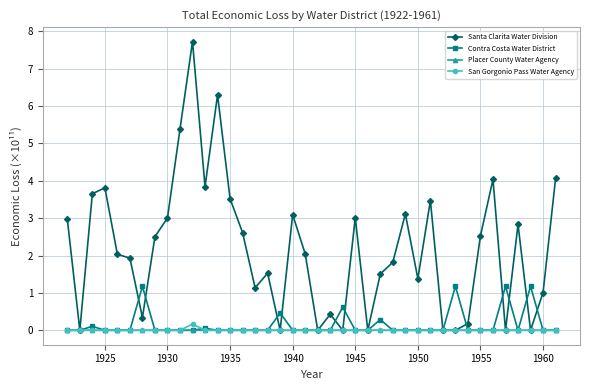

True or false: Placer County Water Agency has more than 2 points higher than both neighbors.

True